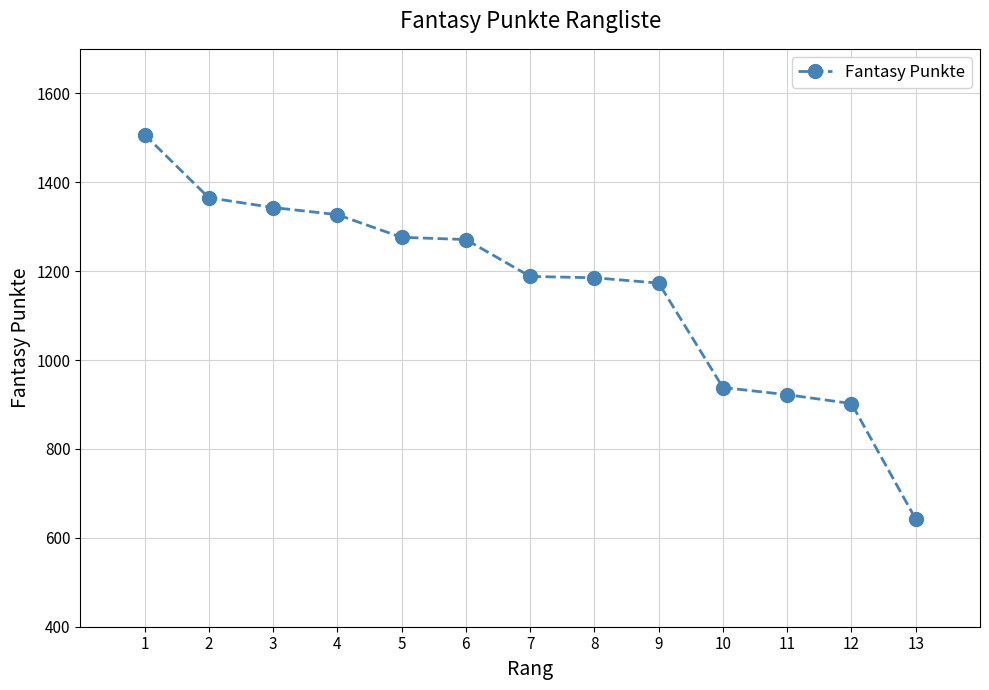

What is the smallest value displayed?

642